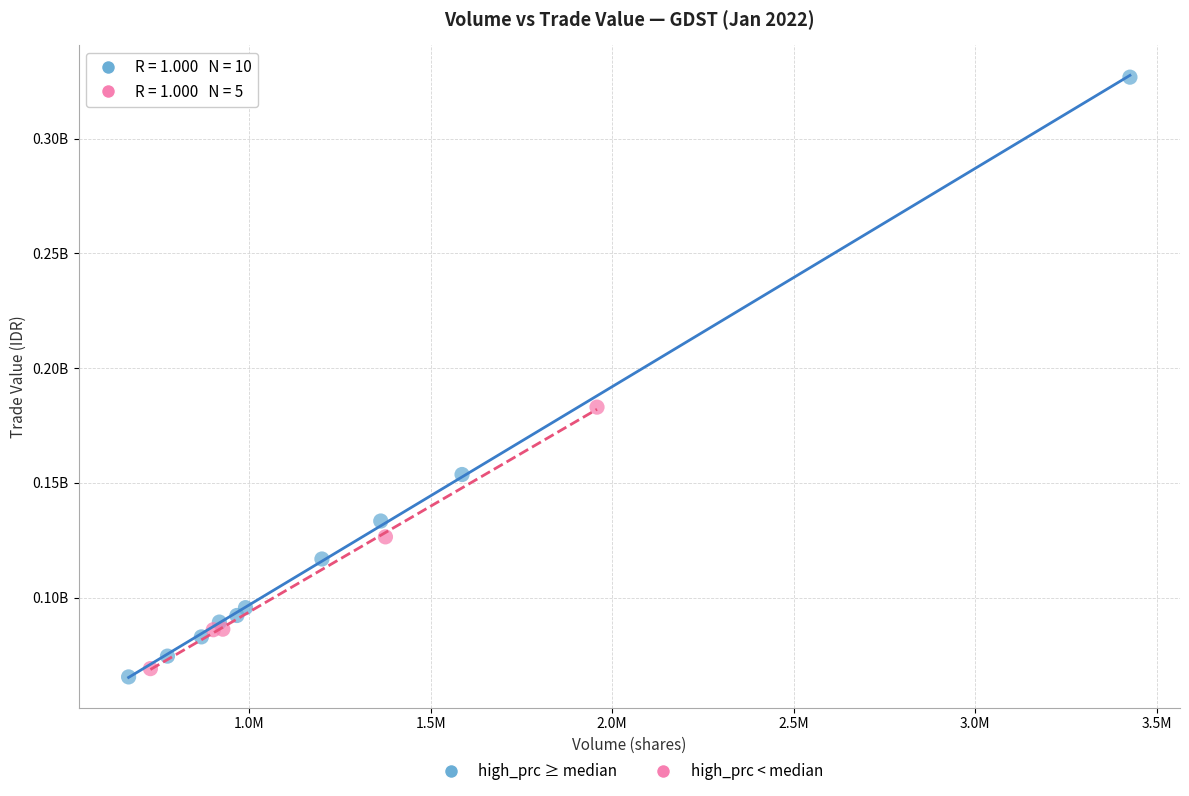

What are all the series names shown in the legend?

high_prc ≥ median, high_prc < median